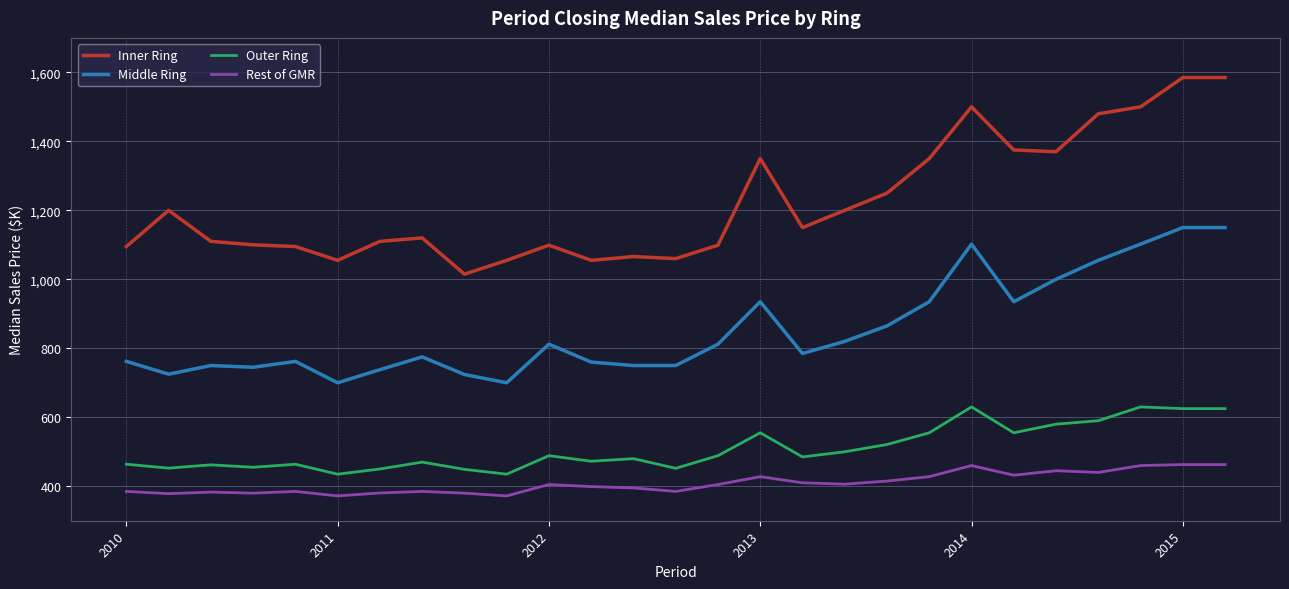

What is the difference between the maximum and minimum values in the Middle Ring series?

450.0